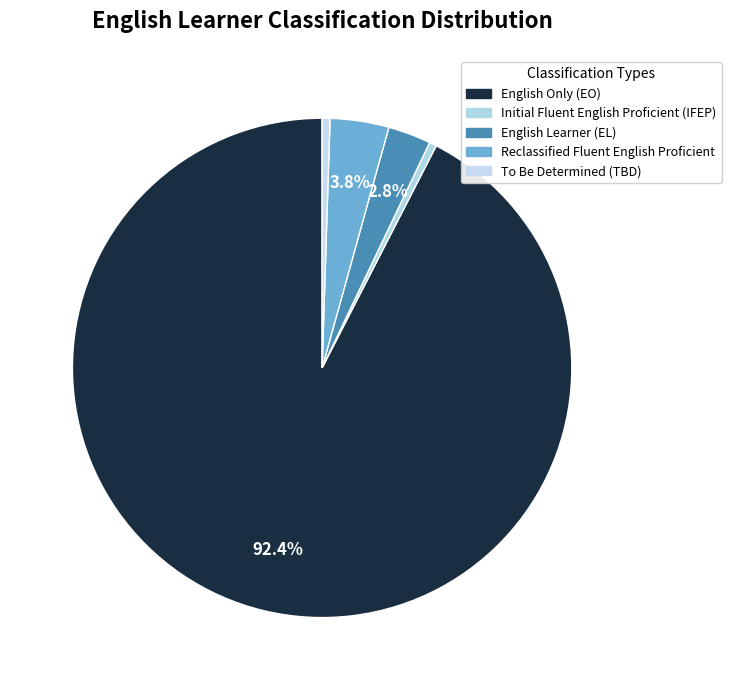

How many segments does this pie chart have?

5